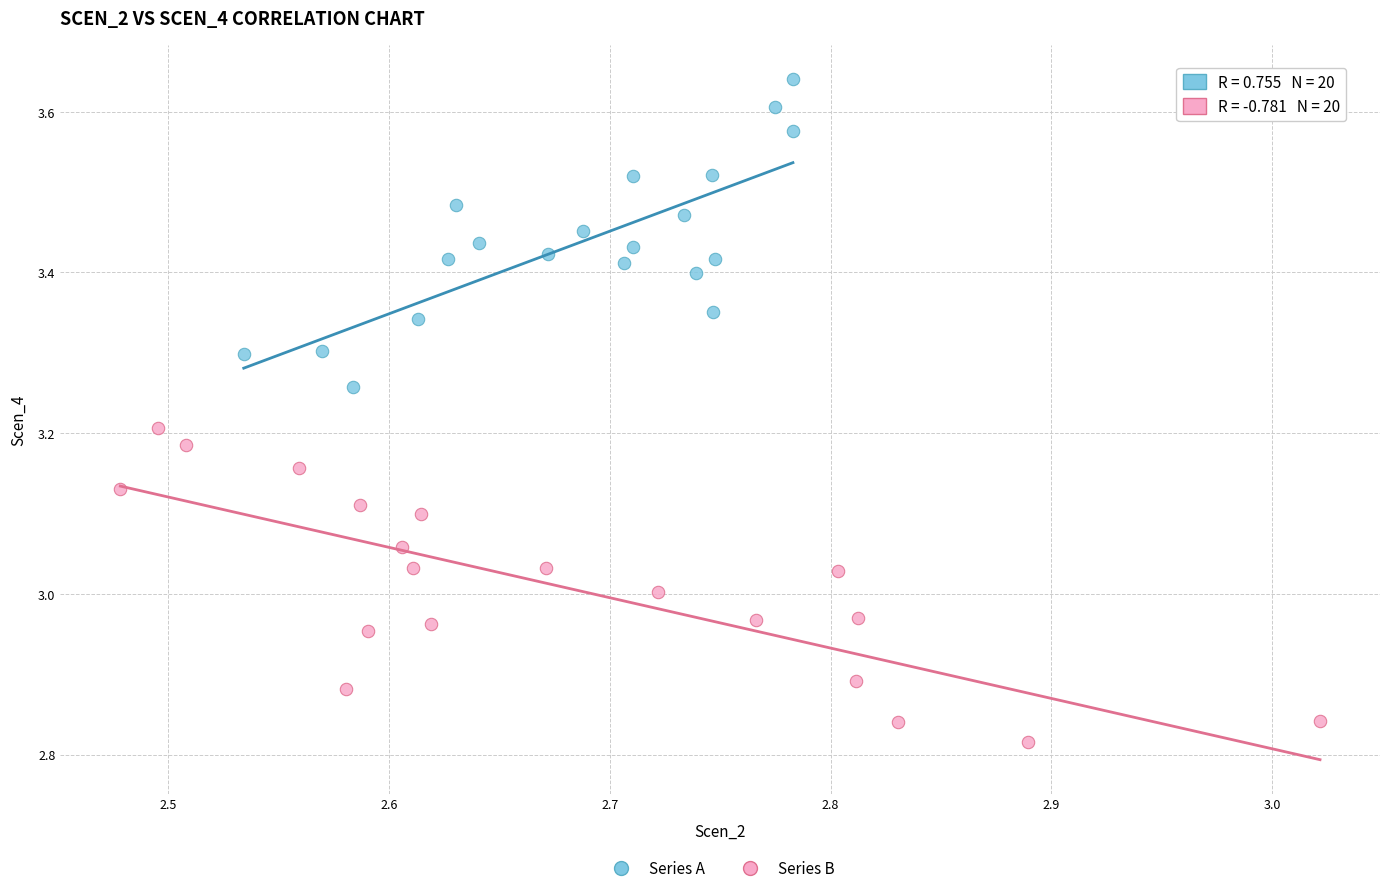

Which series contains the highest Y value?

Series A